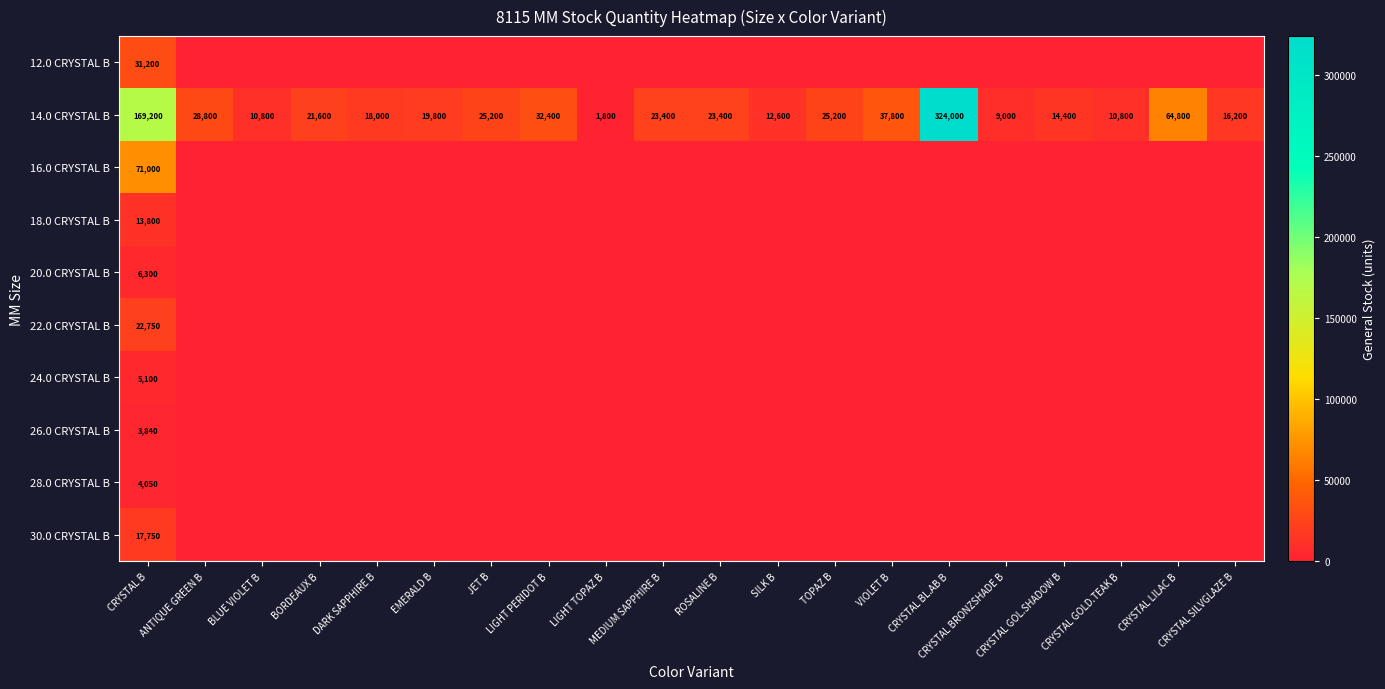

Which series has the widest spread of values?

14.0 CRYSTAL B